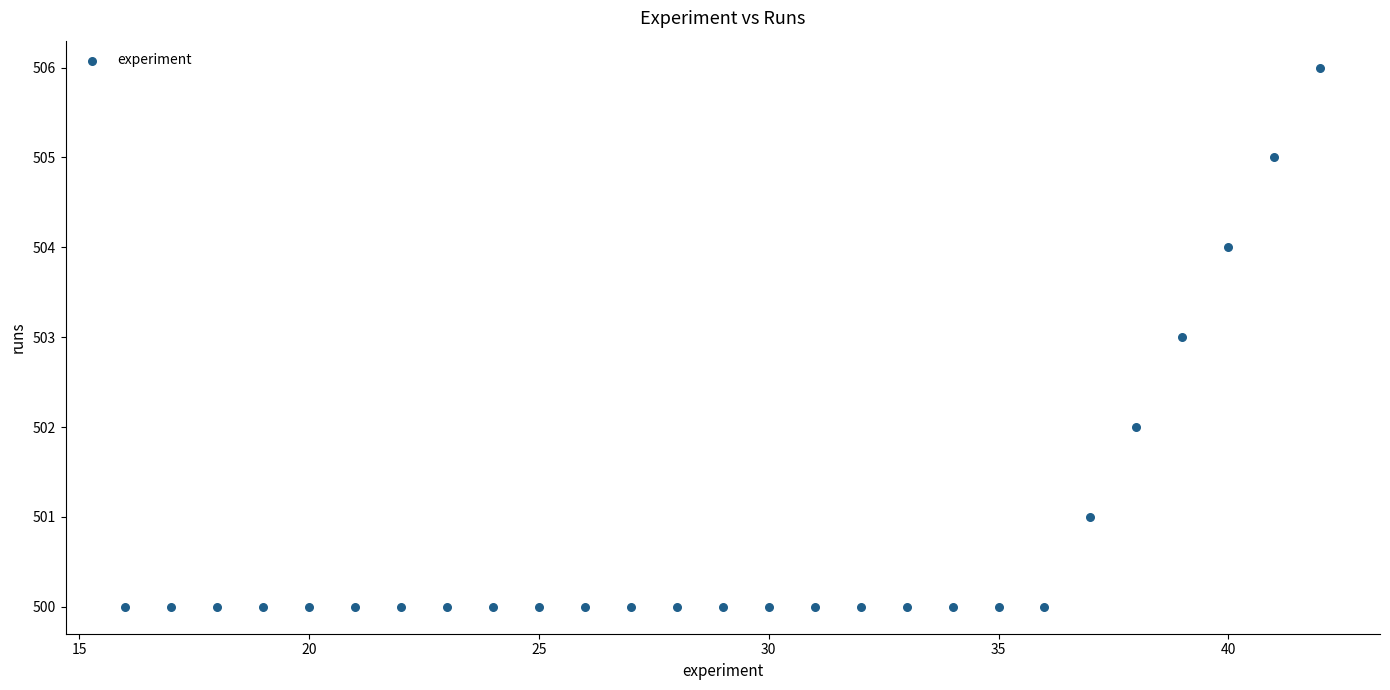

What is the range of Y values (max minus min)?

6